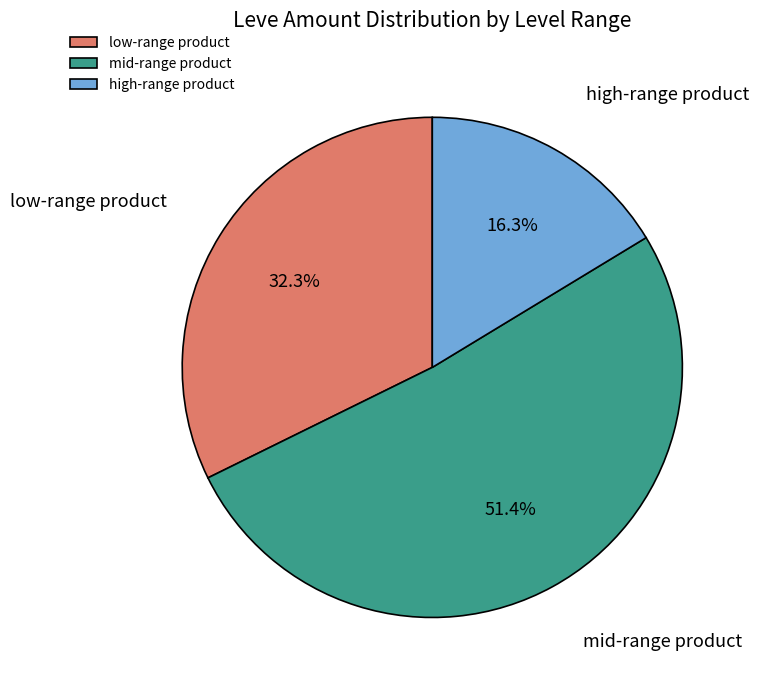

Rank the categories by value from lowest to highest.

high-range product, low-range product, mid-range product